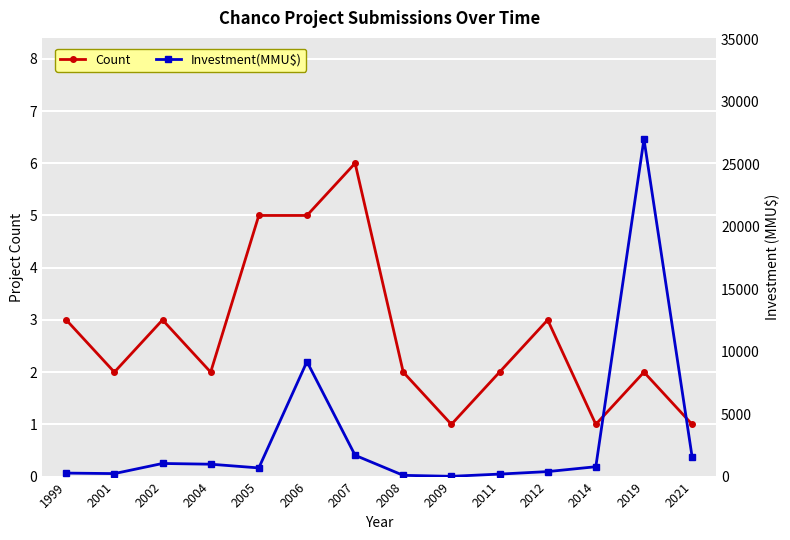

What is the sum of the Investment(MMU$) values at 2004 and 2014?

1781